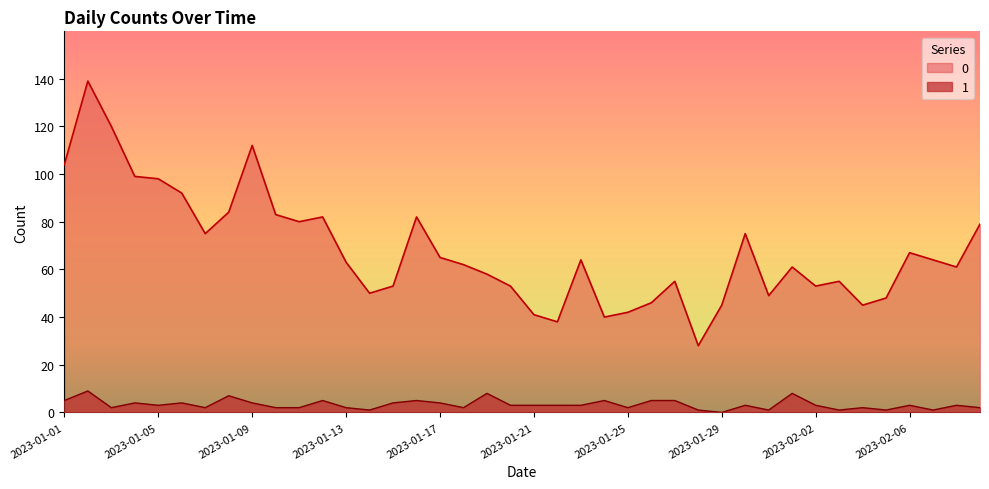

What is the label of the 1st point from the left?

2023-01-01